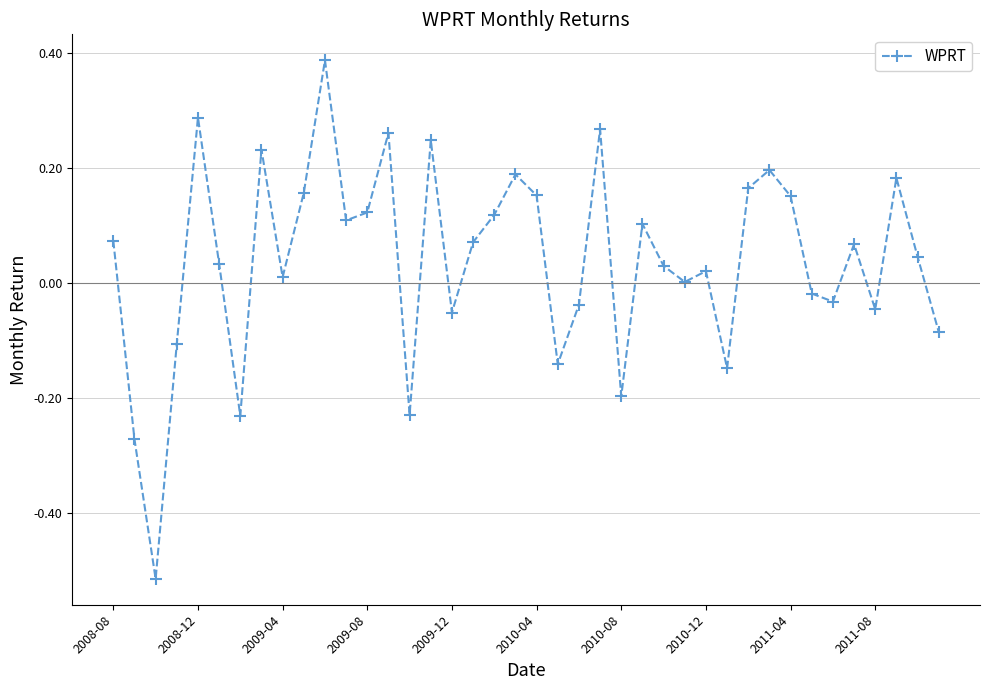

True or false: there are more than 1 points higher than both neighbors.

True